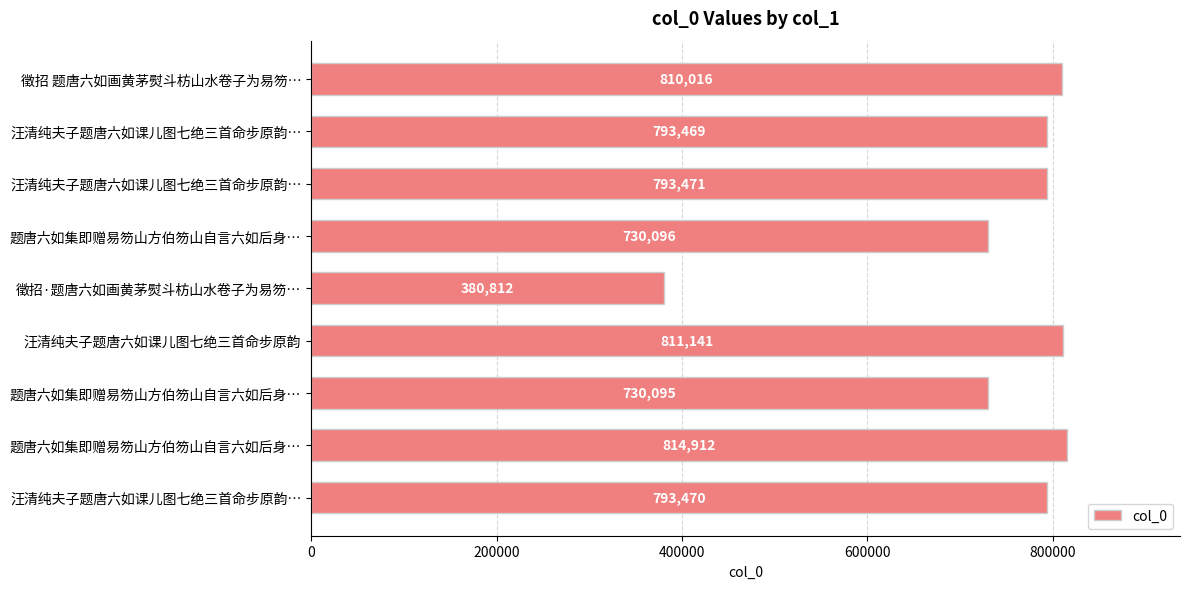

Count the number of categories in the chart.

9